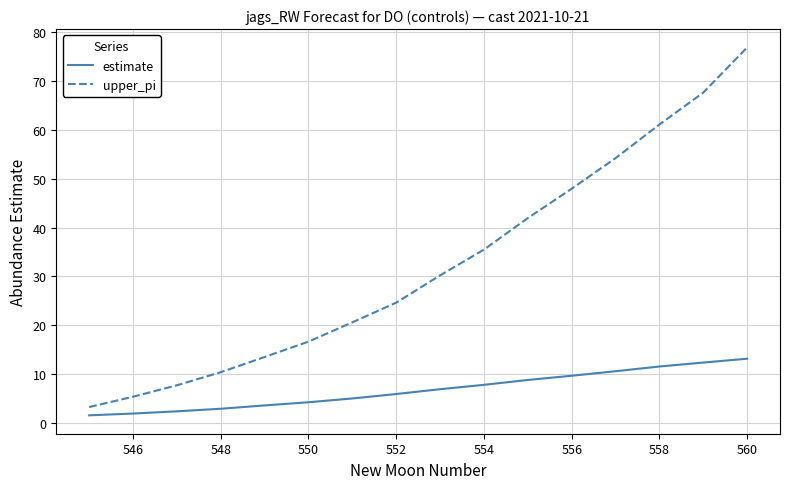

Which series has the largest total across all categories?

upper_pi